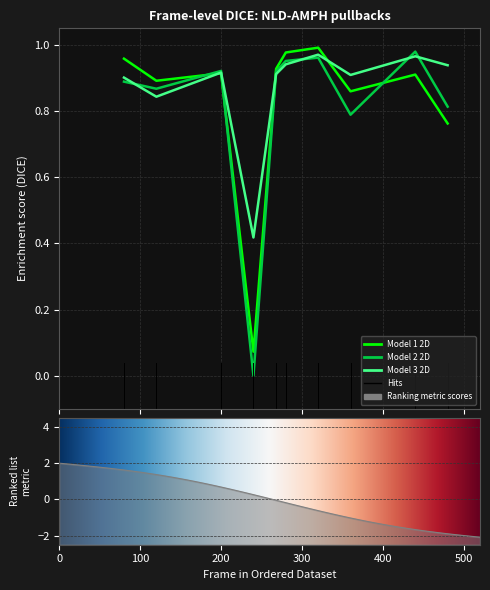

Read the Model 3 2D value at 268.

0.9